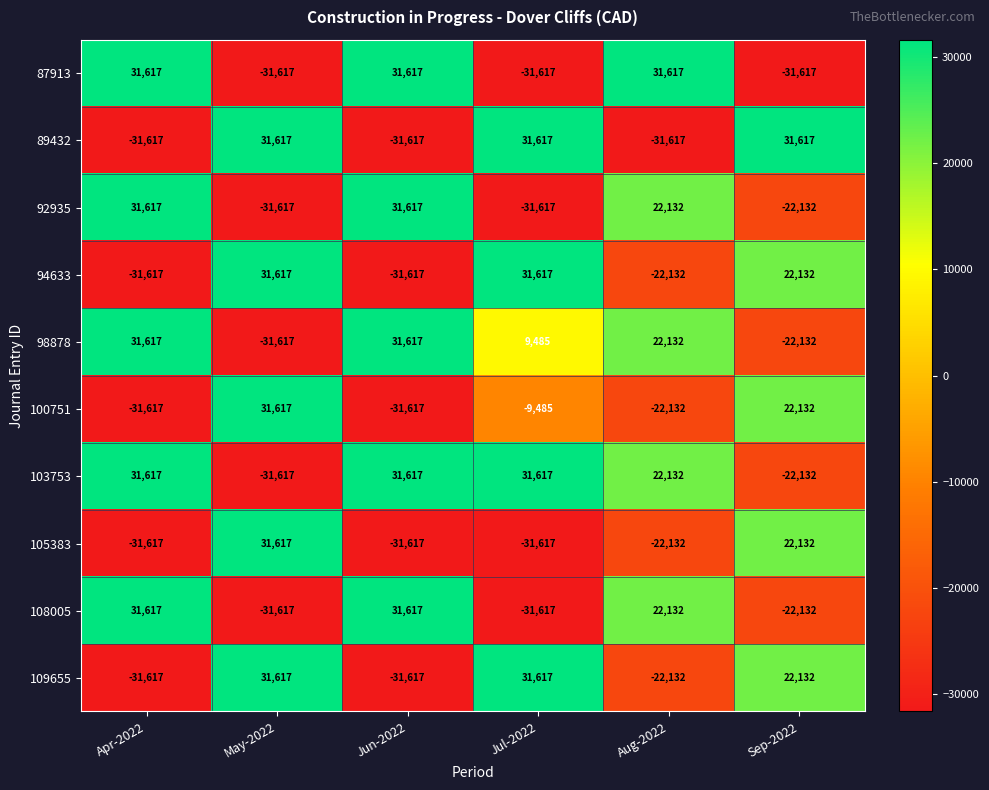

What is the difference between the highest and lowest values at Jul-2022?

63234